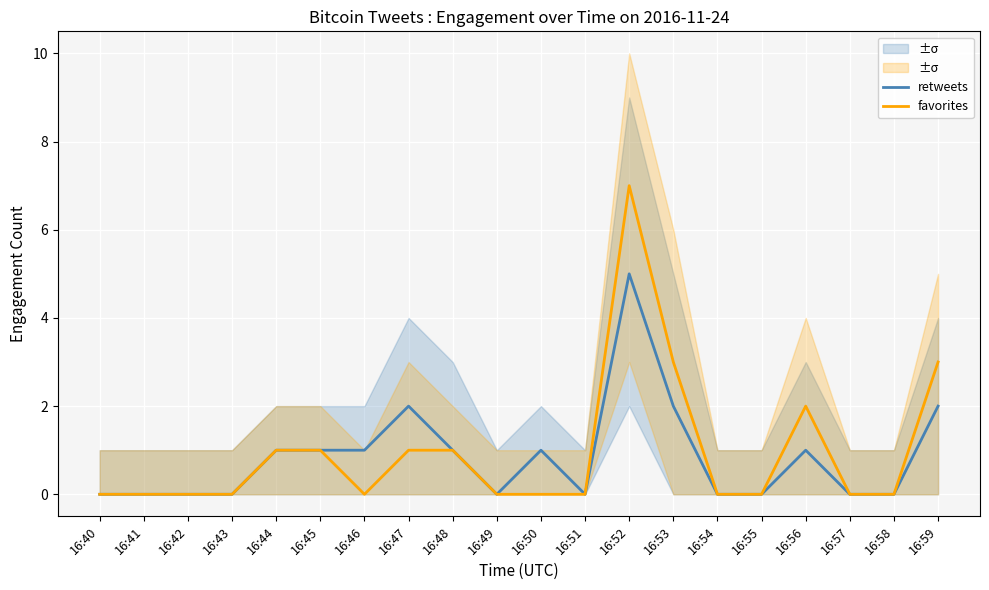

List the series in order of their overall mean, highest first.

favorites, retweets